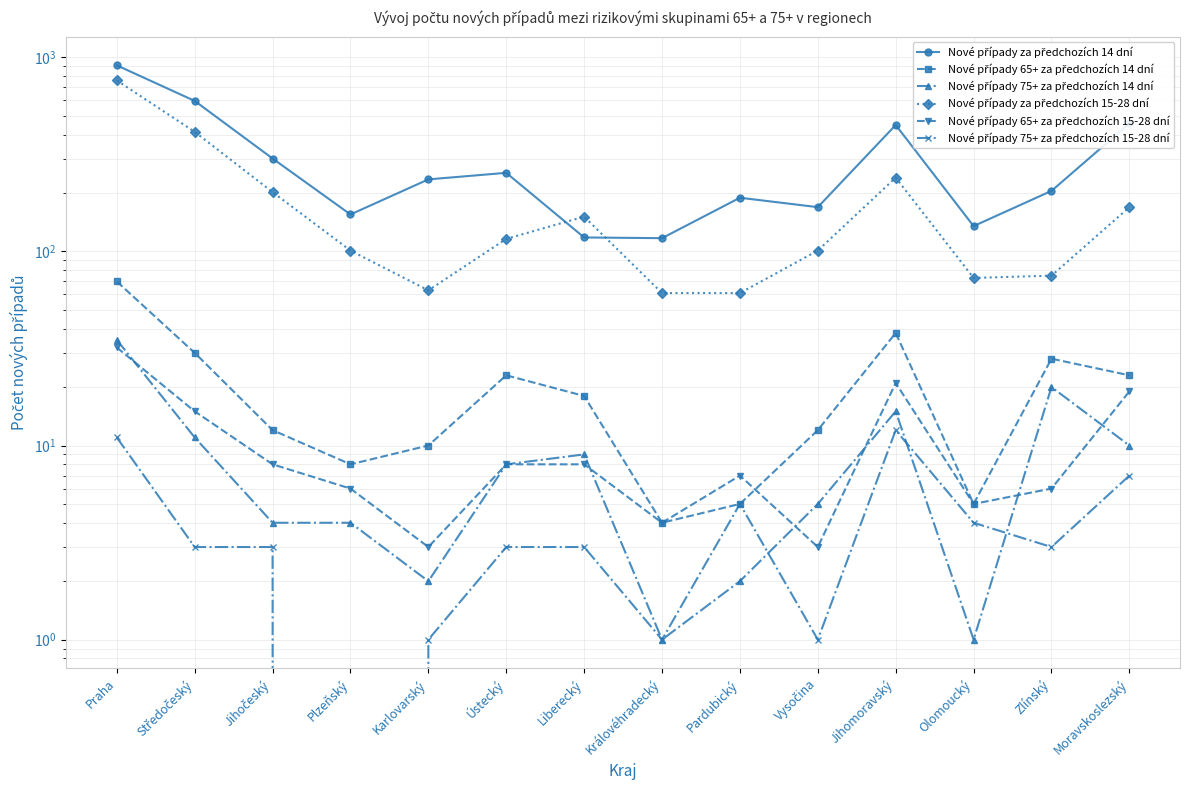

Between Plzeňský and Zlínský, which series saw the biggest shift?

Nové případy za předchozích 14 dní